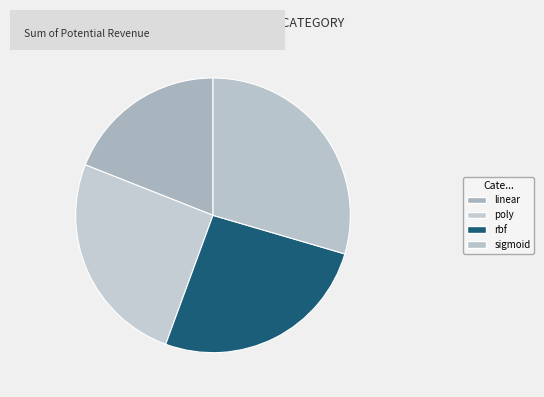

Is rbf the majority of the pie?

No